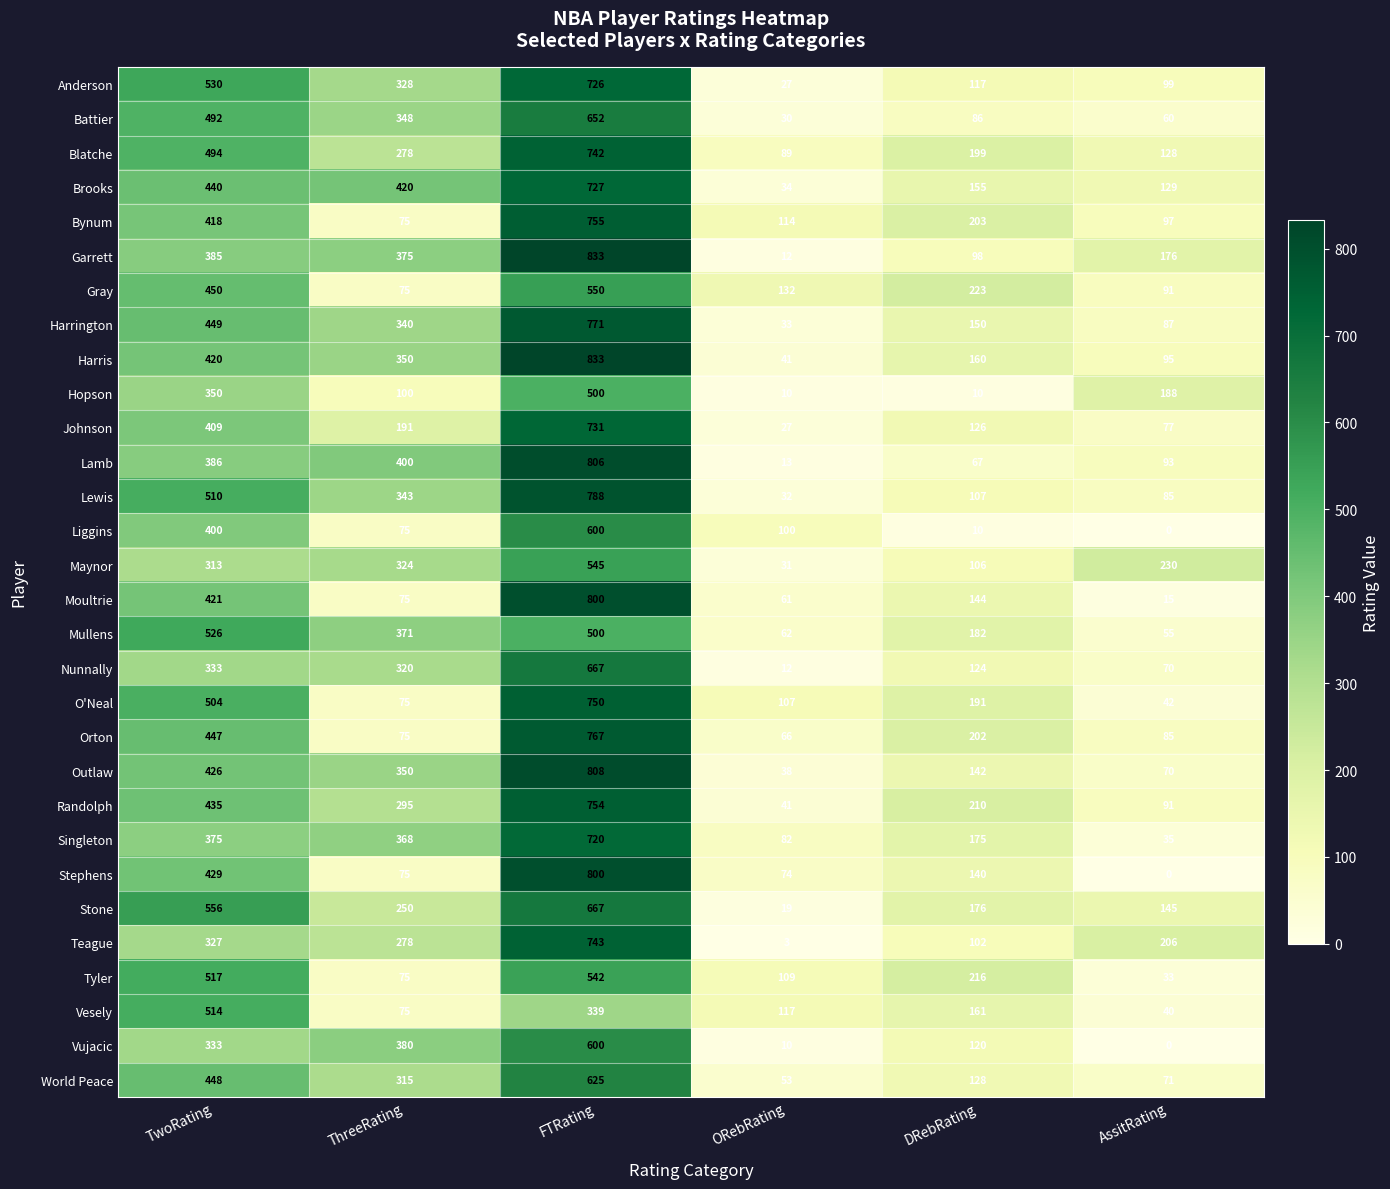

Rank the categories by Mullens value from lowest to highest.

AssitRating, ORebRating, DRebRating, ThreeRating, FTRating, TwoRating